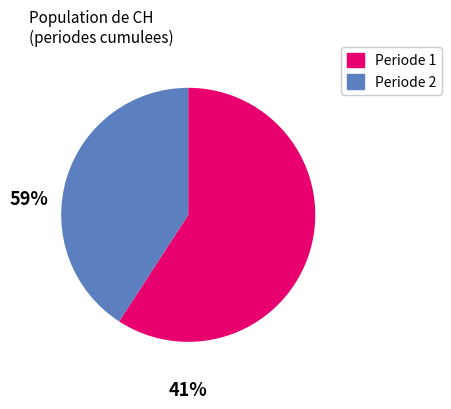

Is there any slice that represents more than half of the pie?

Yes